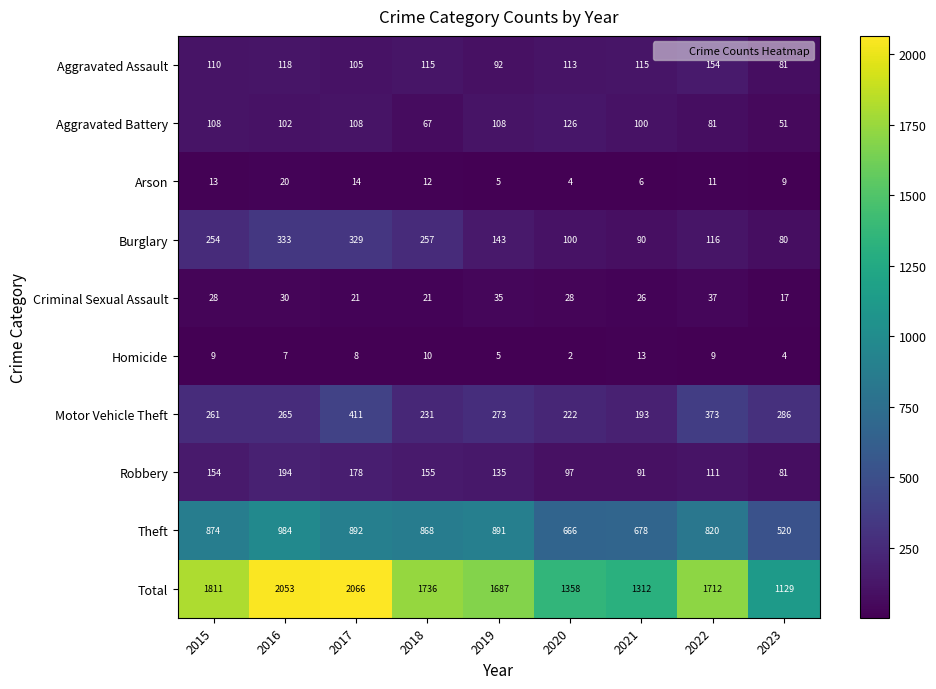

Count the Criminal Sexual Assault values in the range 21 to 30.

6